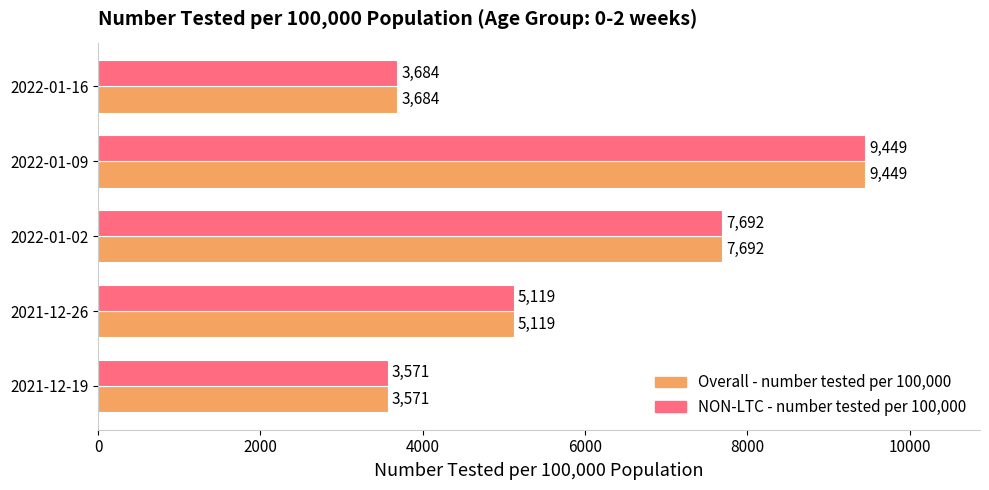

At which category is the sum across all series the highest?

2022-01-09